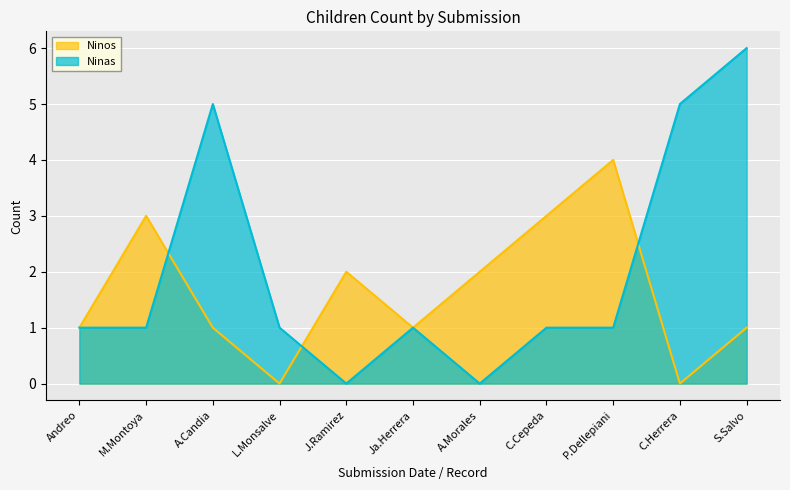

What is the difference between the maximum and minimum values in the Ninos series?

4